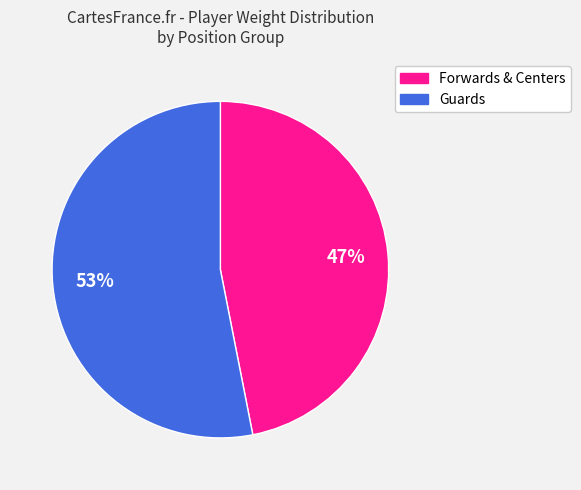

Is there any slice that represents more than half of the pie?

Yes